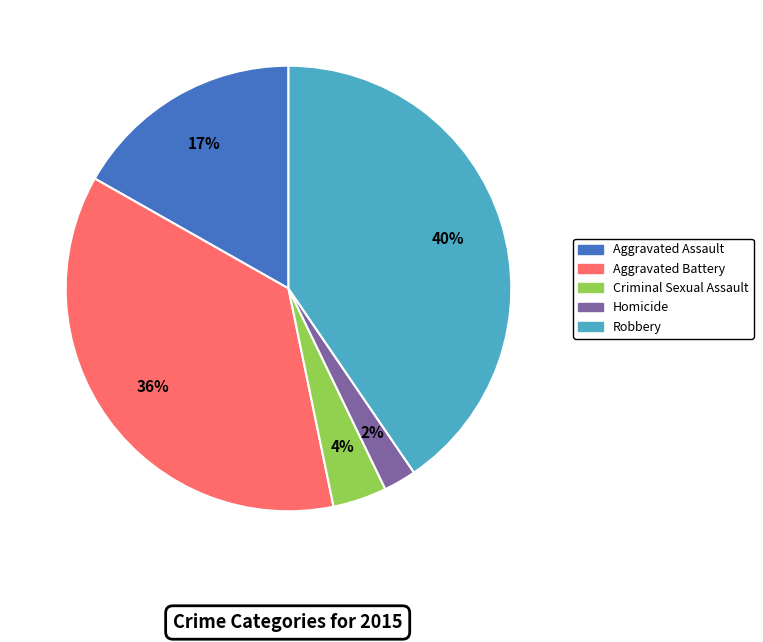

Count the number of slices in the pie.

5